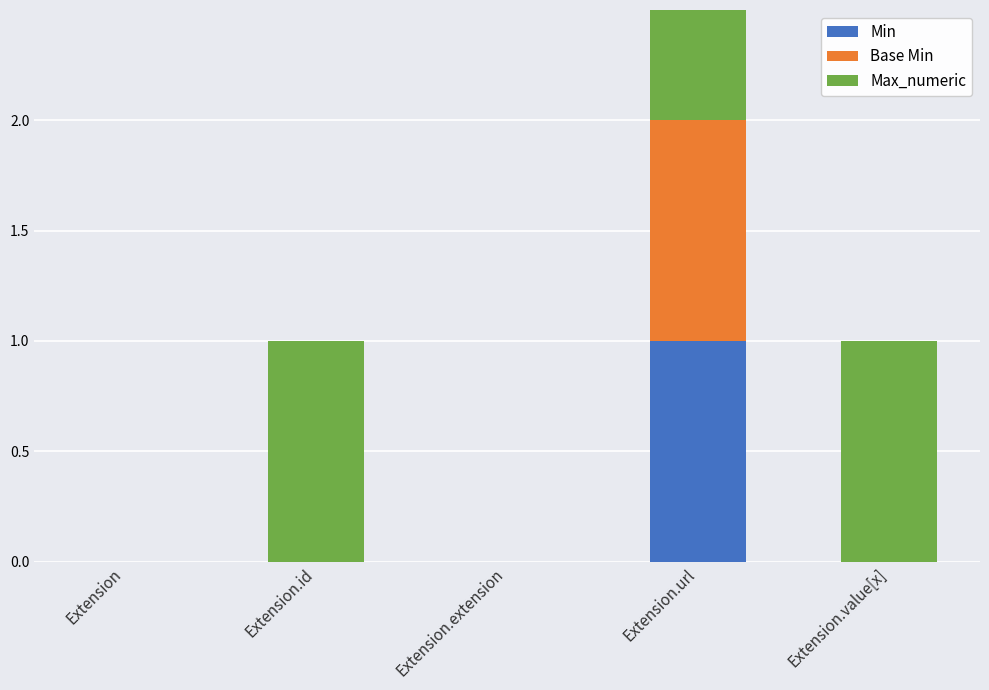

Reading right to left, extract all data points from this chart.

Min: Extension.value[x]=0	Extension.url=1	Extension.extension=0	Extension.id=0	Extension=0
Base Min: Extension.value[x]=0	Extension.url=1	Extension.extension=0	Extension.id=0	Extension=0
Max_numeric: Extension.value[x]=1	Extension.url=1	Extension.extension=0	Extension.id=1	Extension=0